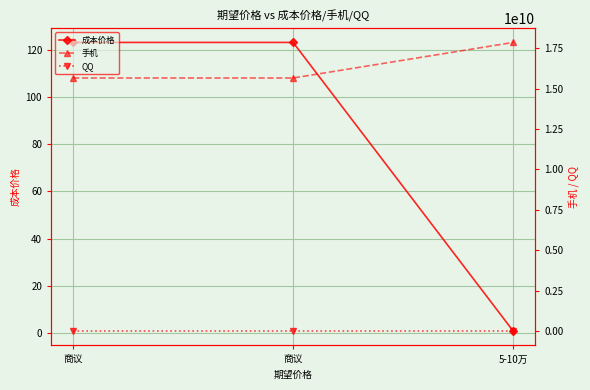

List the labels in order of 成本价格 value, largest first.

商议, 商议, 5-10万